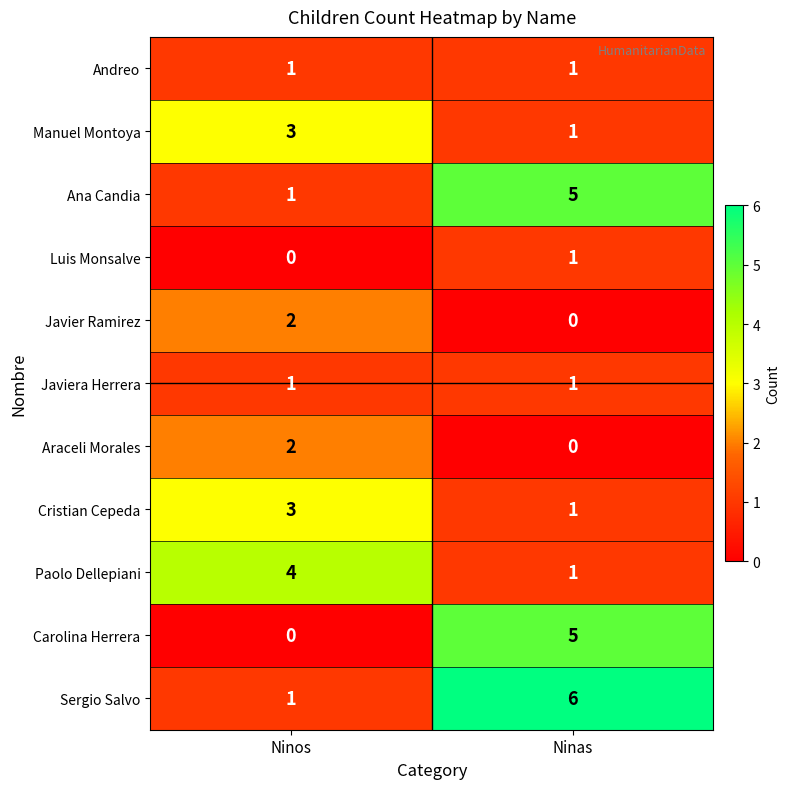

How many distinct data groups are displayed?

11